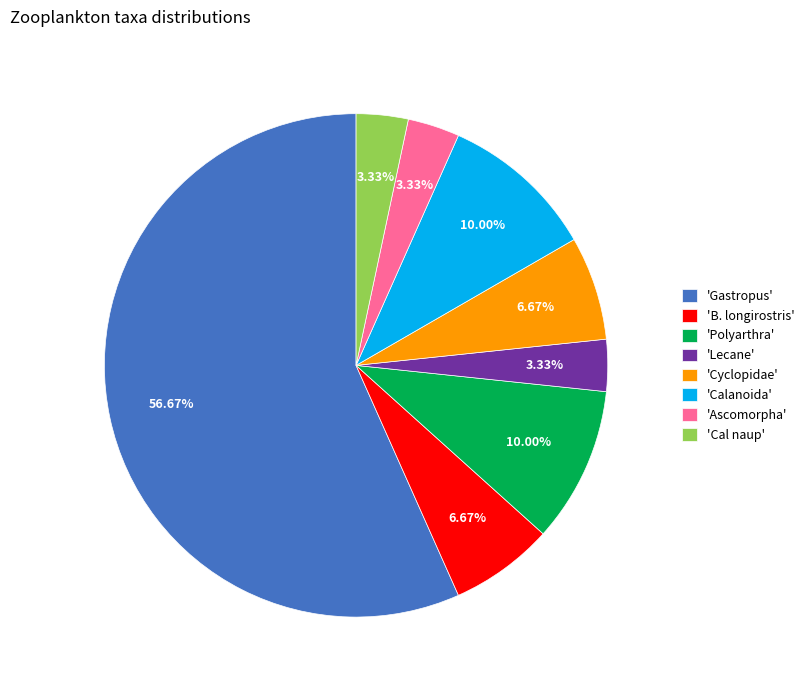

Combined, do 'Cyclopidae' and 'Calanoida' account for over 50%?

No